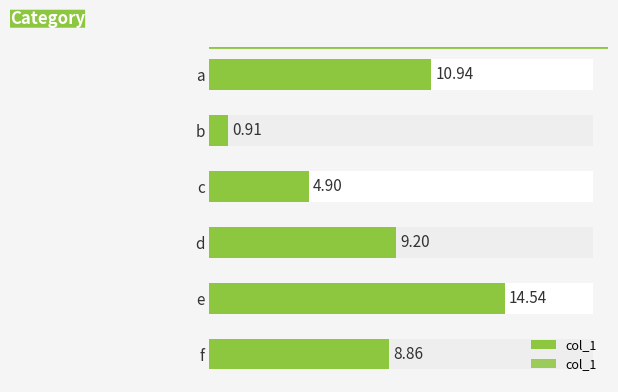

How many bars are there in total?

6